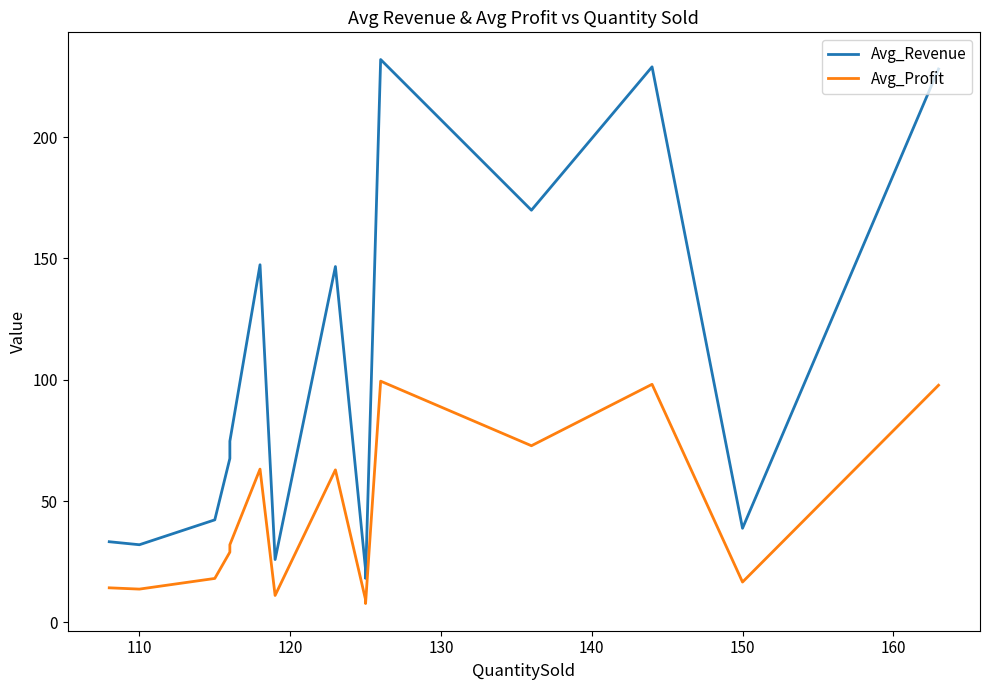

What is the average value of the Avg_Revenue series?

100.5